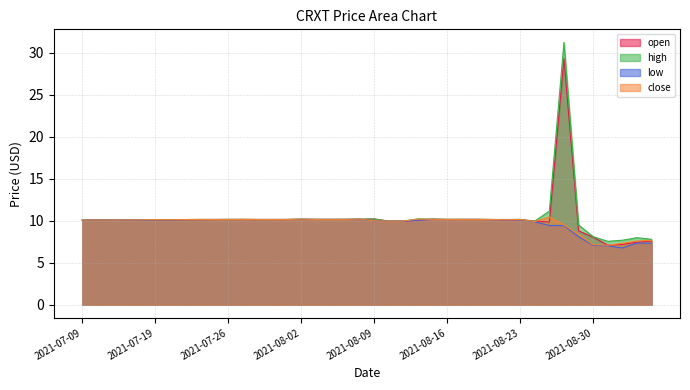

True or false: low has a value of 6.7 at 2021-07-09.

False